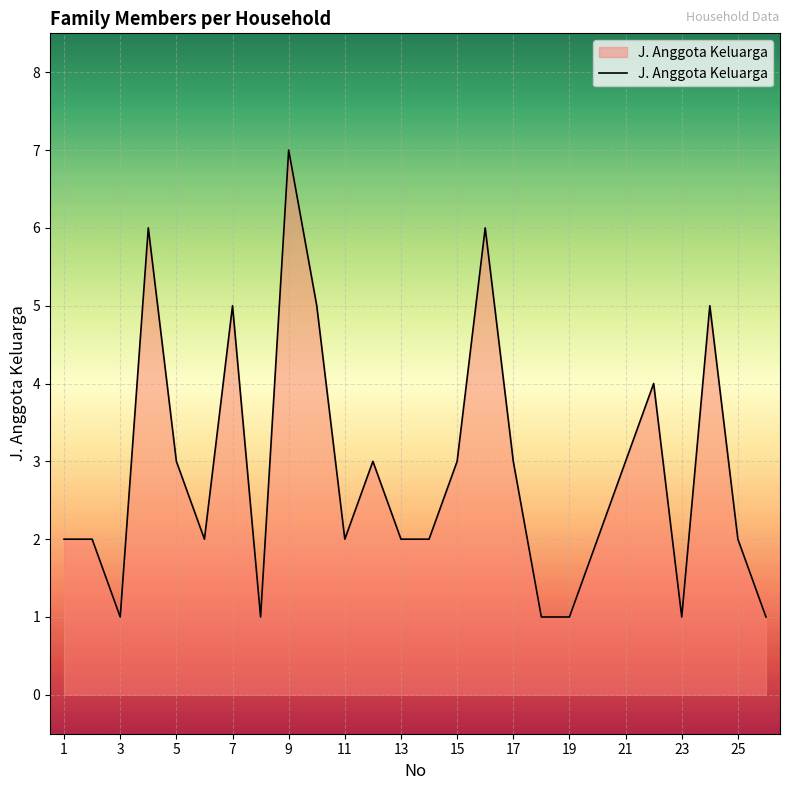

What is the maximum value shown in the chart?

7